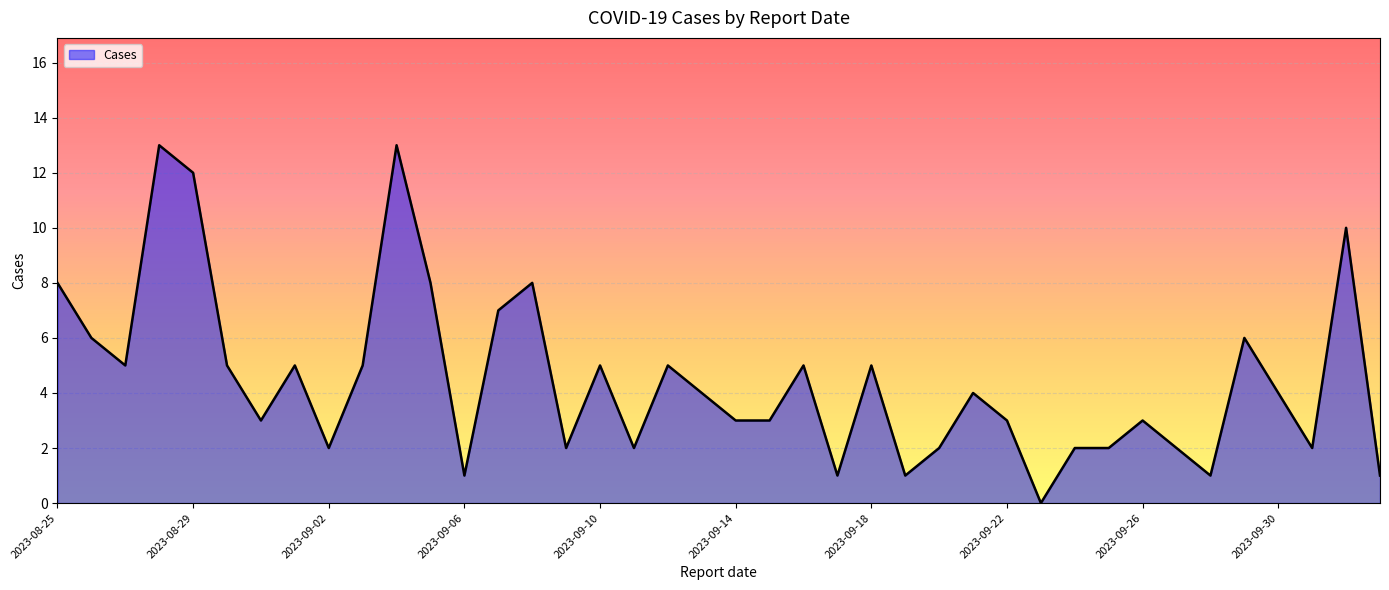

What is the difference between the maximum and minimum values?

13